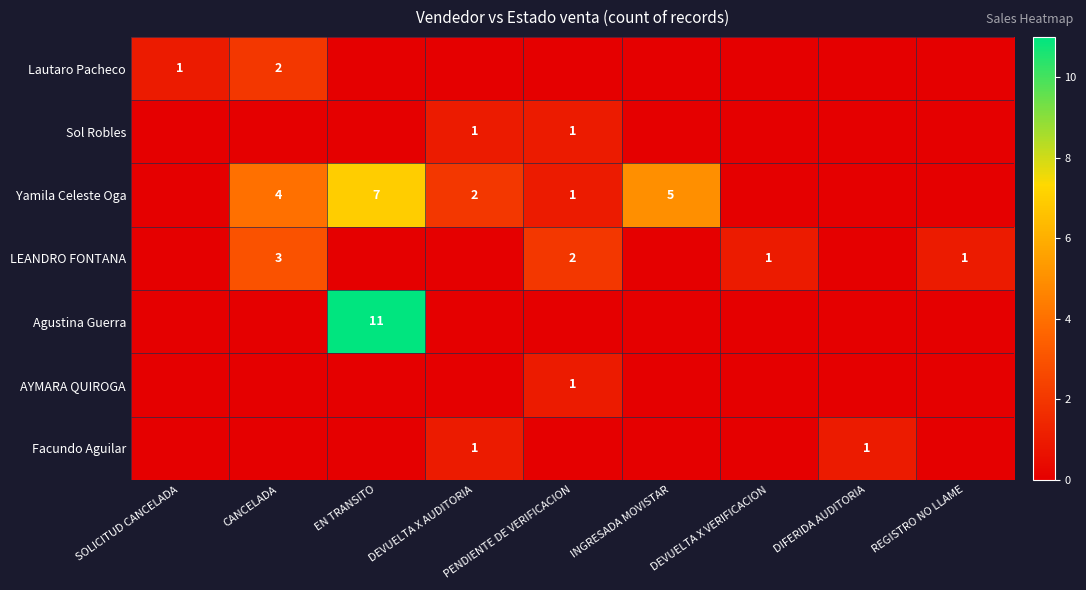

The value of Facundo Aguilar at DEVUELTA X AUDITORIA is 1. True or false?

True